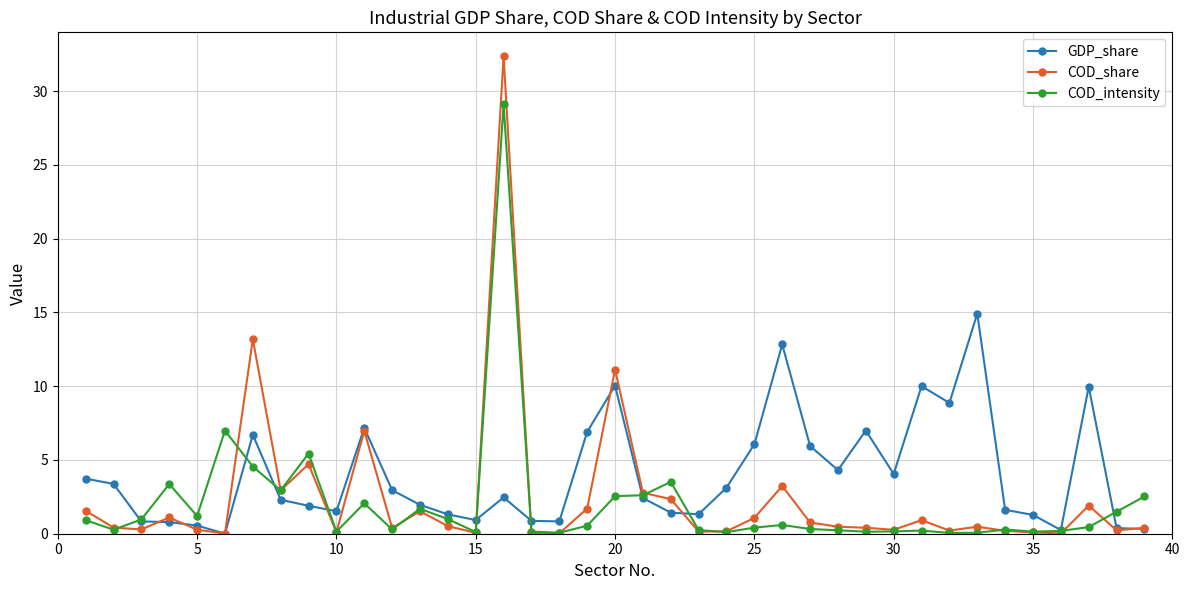

Which series has the widest spread of values?

COD_share